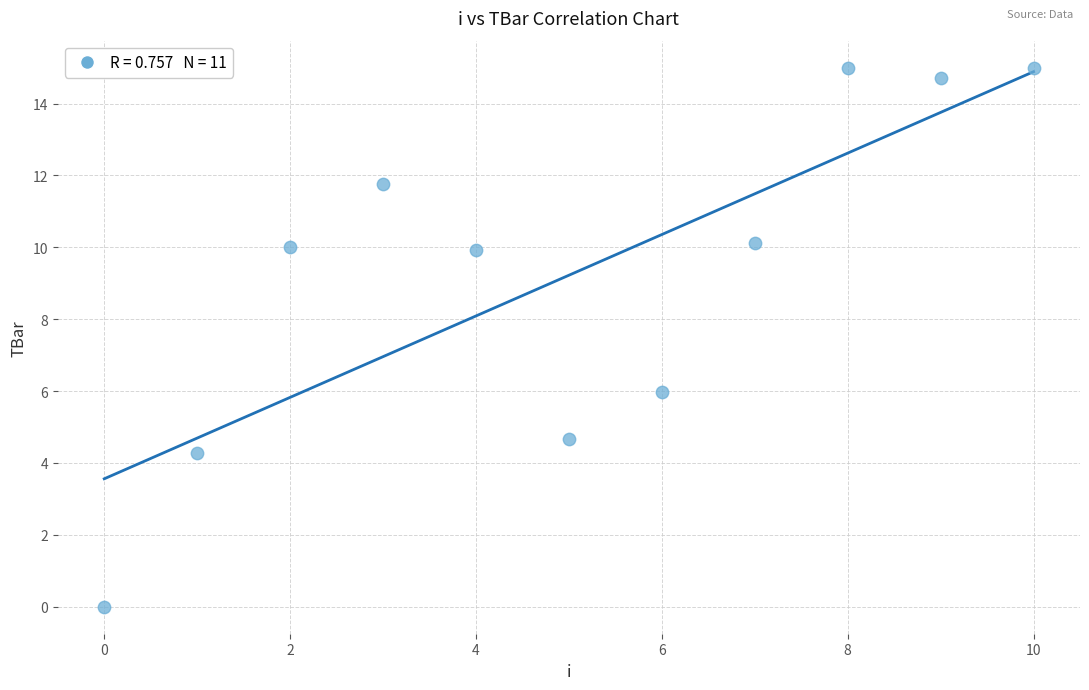

What Y value in the scatter plot is closest to 7?

6.0